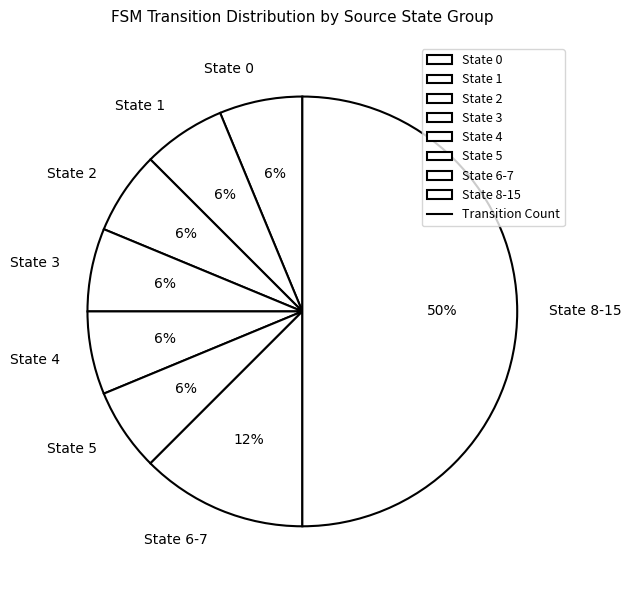

Is it true that State 6-7 is 27% of the pie?

False